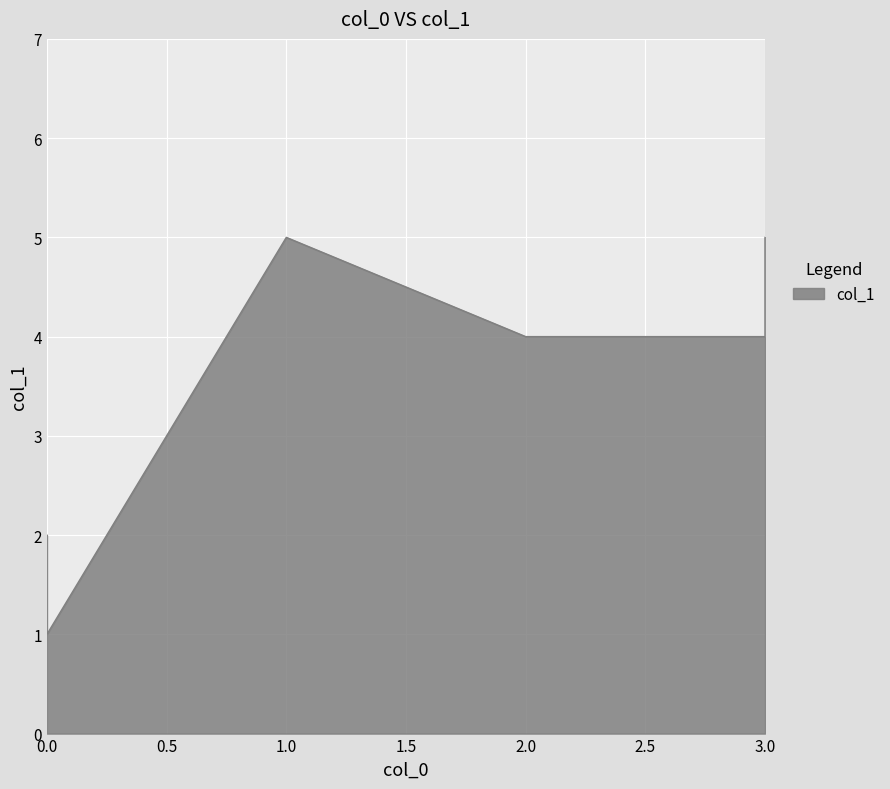

Between 4 and 3, which is larger?

4